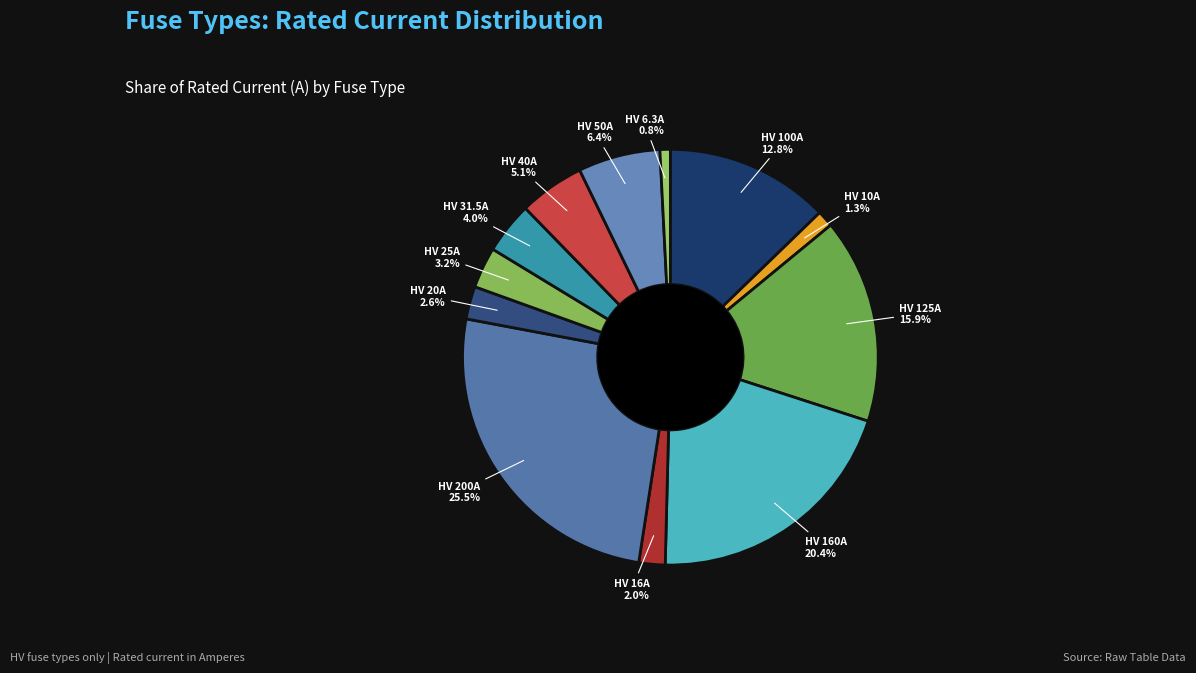

Approximately how many times larger is the value at HV 160A compared to HV 31.5A?

5.1